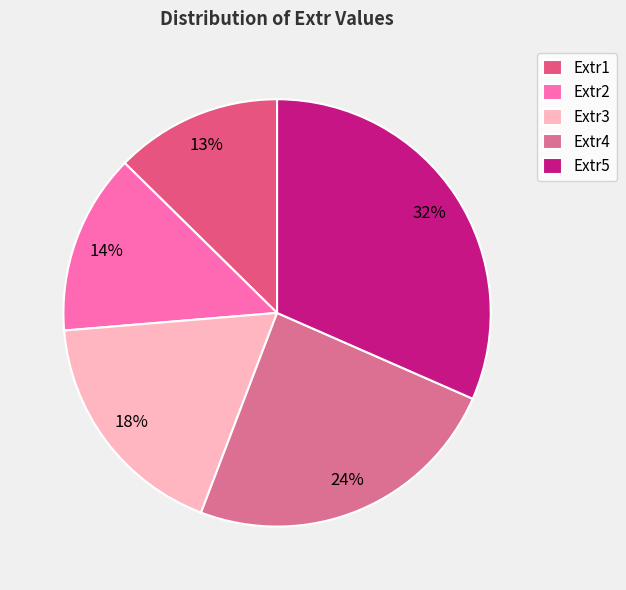

Is there a majority slice in this chart?

No